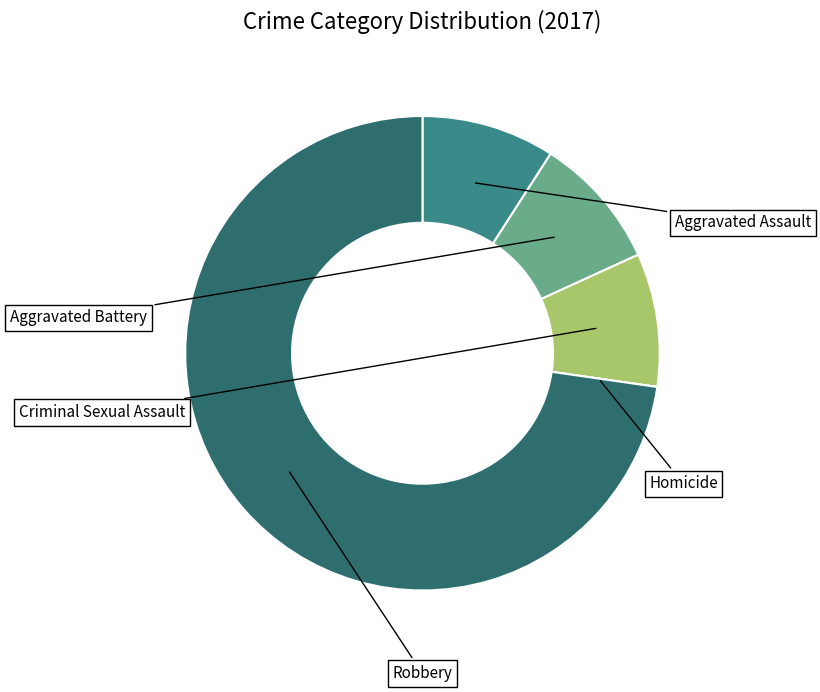

Is there a majority slice in this chart?

Yes